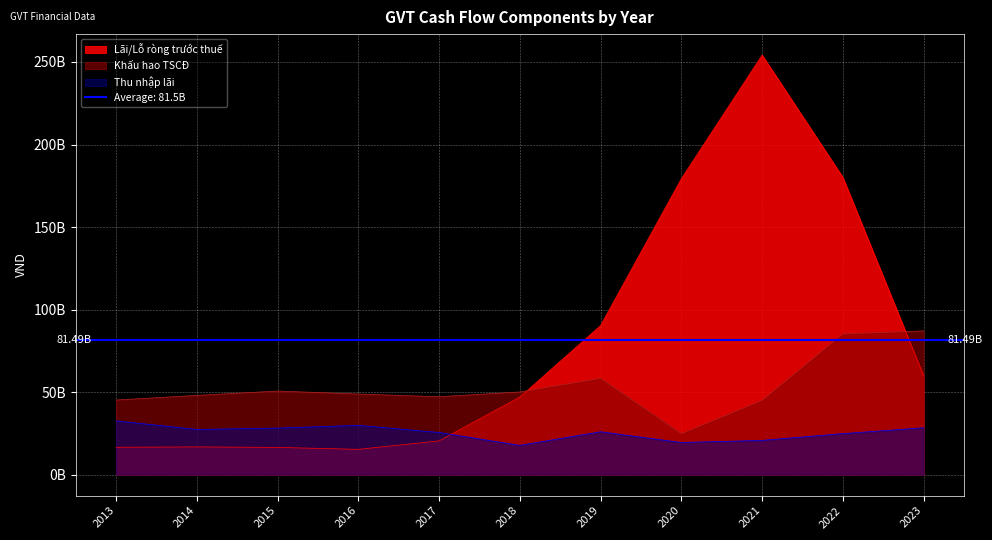

At which category does Lãi/Lỗ ròng trước thuế reach its first local peak?

2014